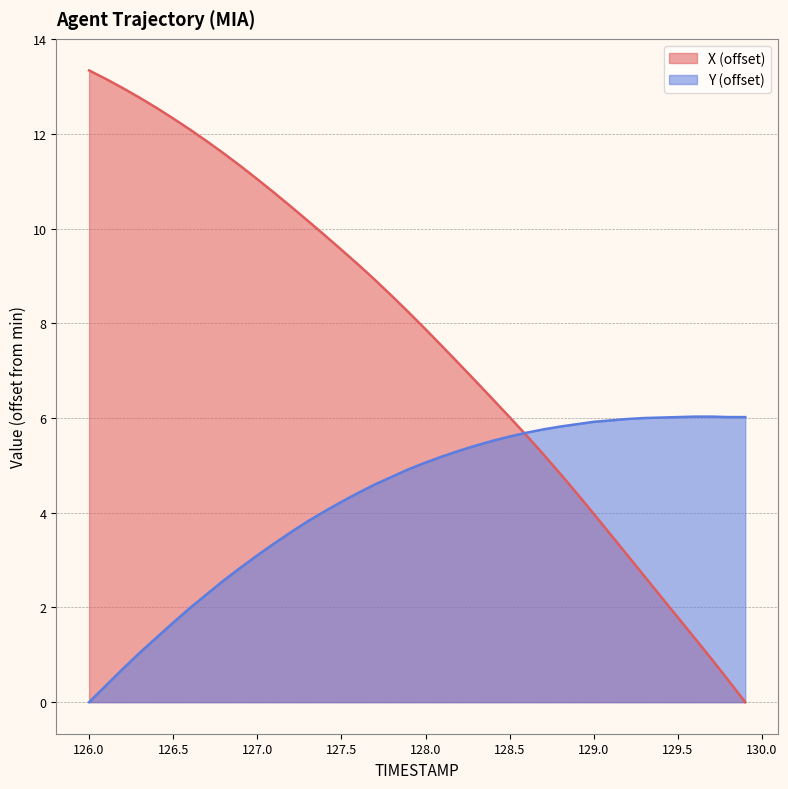

True or false: X and Y intersect in this chart.

True